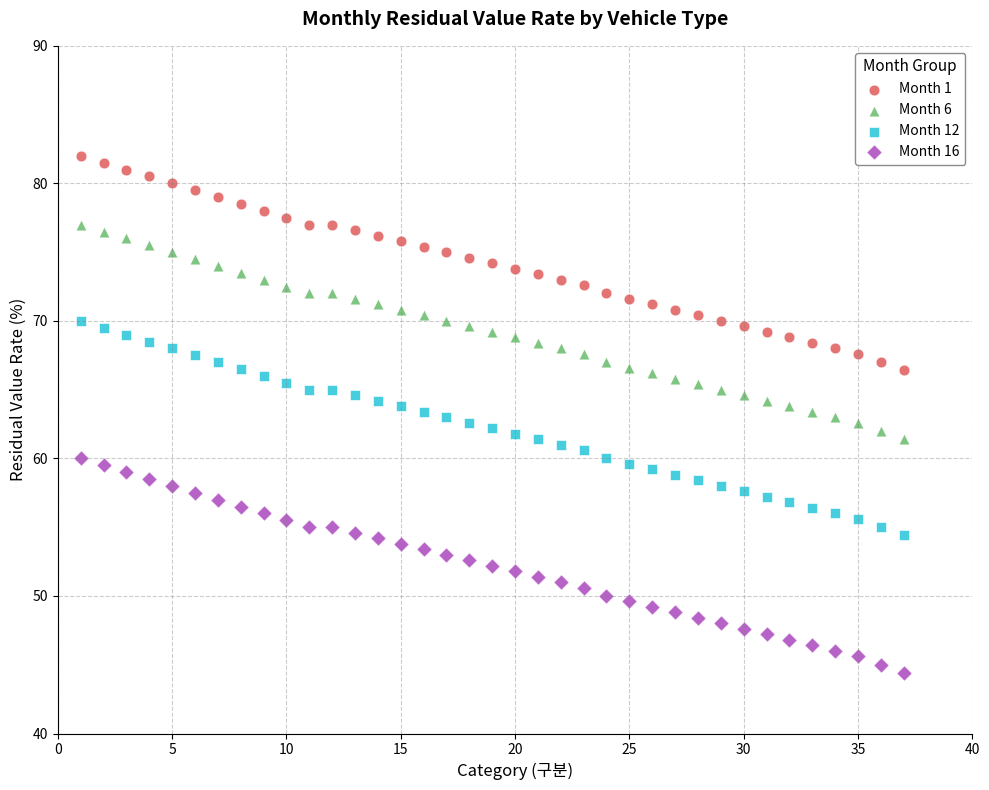

Across all data points, what is the range of X values (max minus min)?

36.0